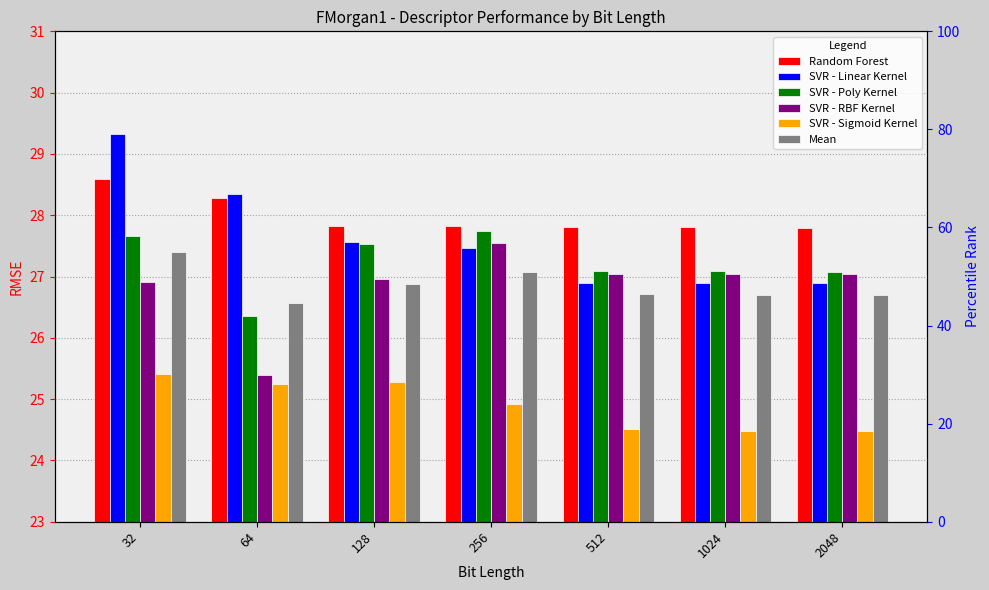

True or false: SVR - RBF Kernel has a value of 6.6 at 512.

False